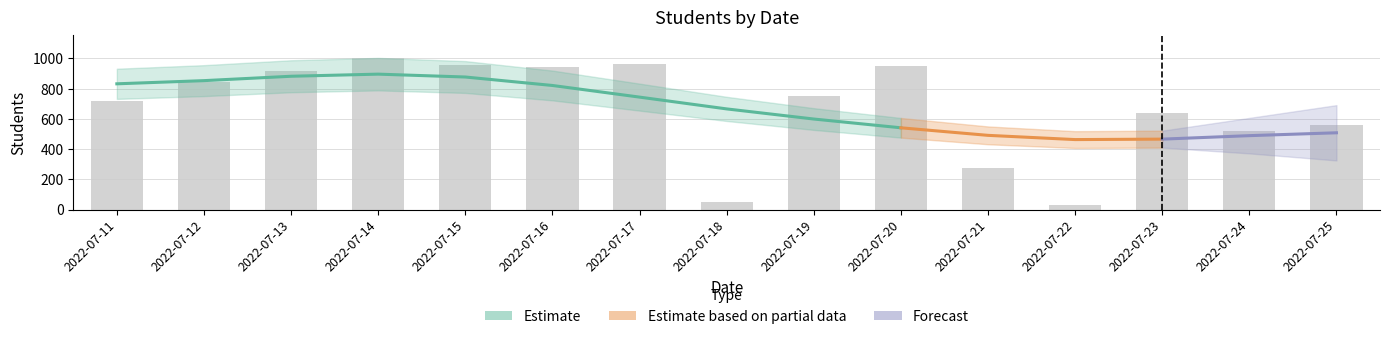

True or false: the data shows 321 at 2022-07-16.

False